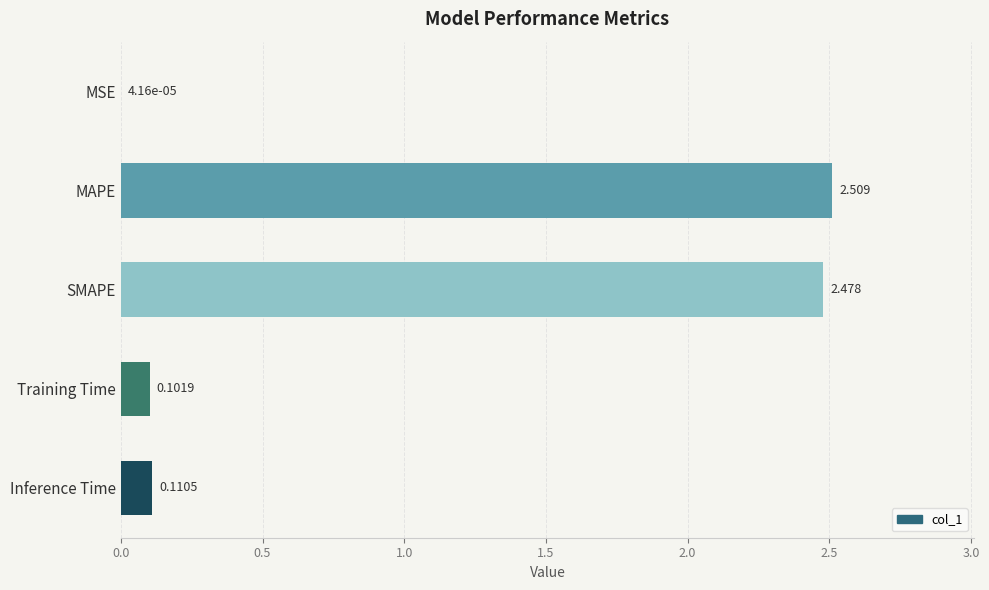

Which label corresponds to the largest value in the chart?

MAPE